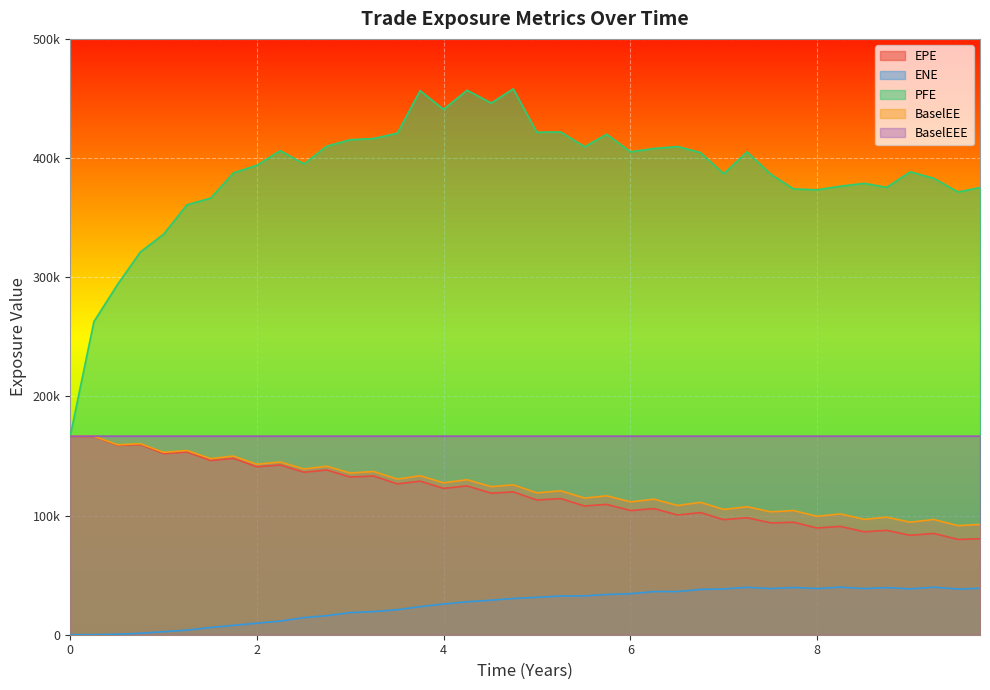

What are all the series names shown in the legend?

EPE, ENE, PFE, BaselEE, BaselEEE